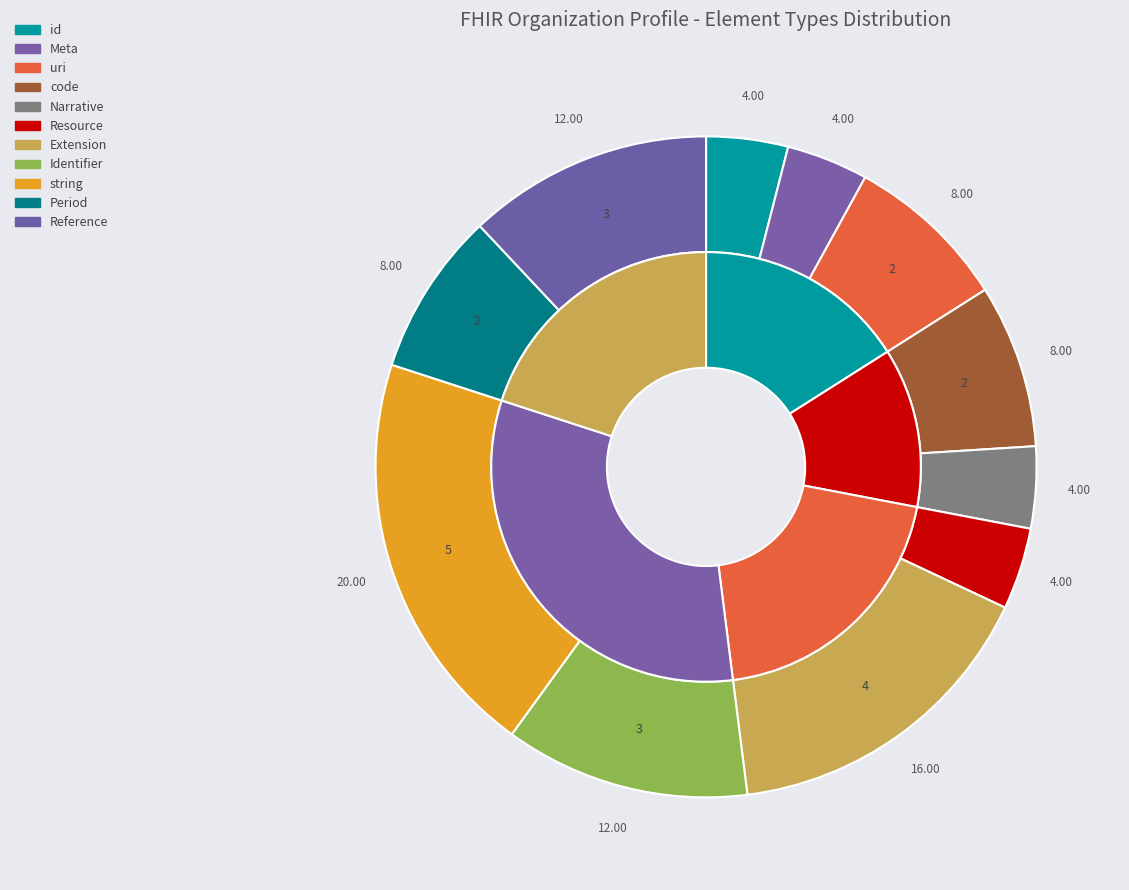

Count the number of slices in the pie.

11